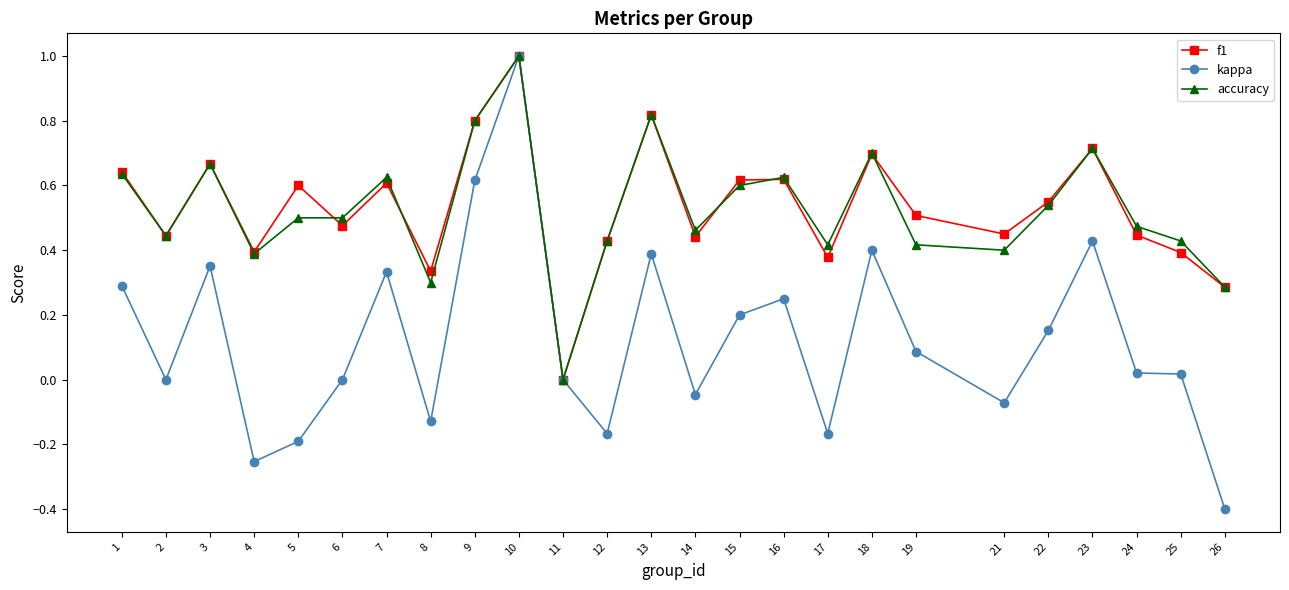

How many categories are shown in the chart?

25